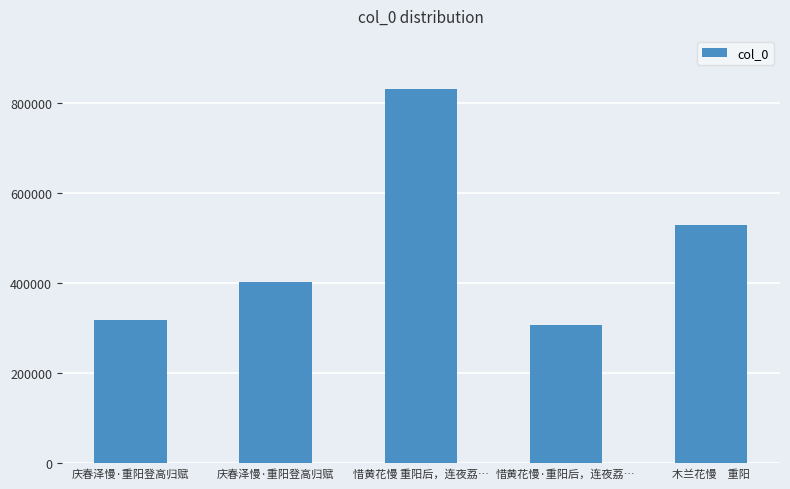

Count the number of data series in this chart.

1